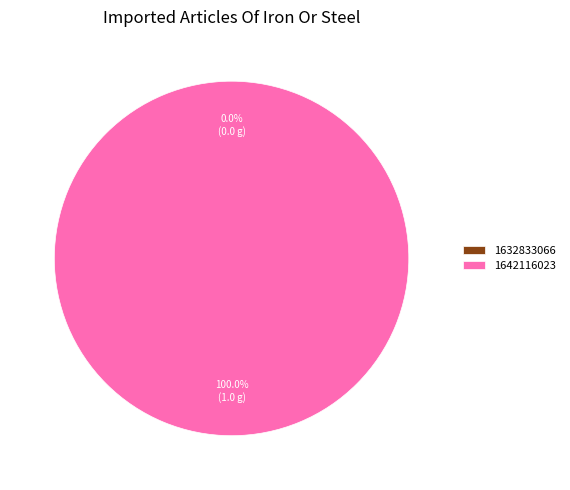

Is 1642116023 the majority of the pie?

Yes